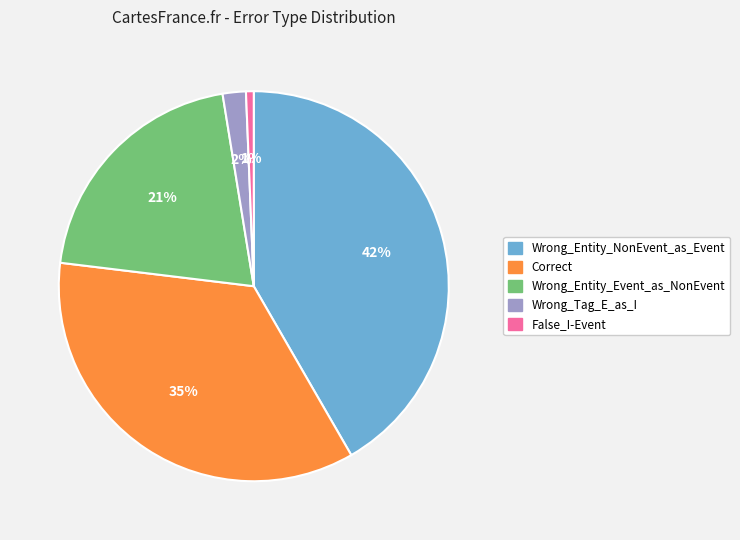

Approximately how many times larger is the value at Correct compared to Wrong_Entity_NonEvent_as_Event?

0.8